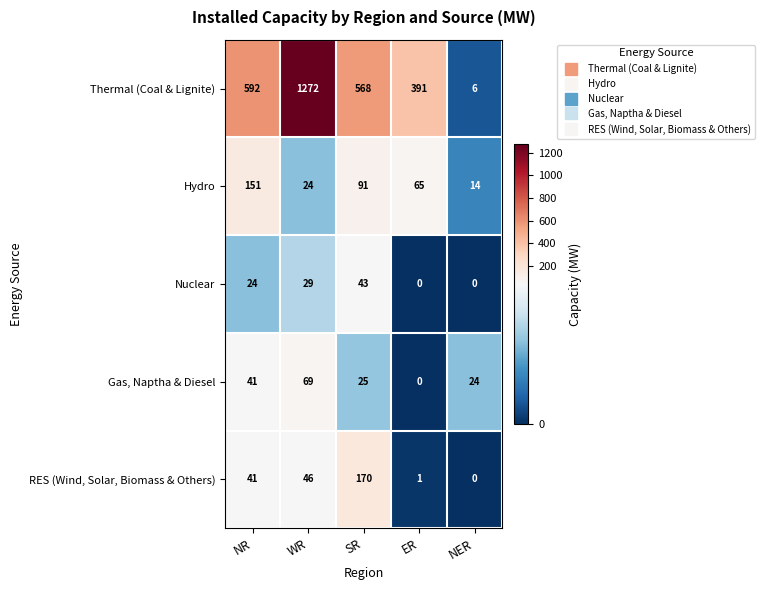

At which category is the sum across all series the highest?

WR